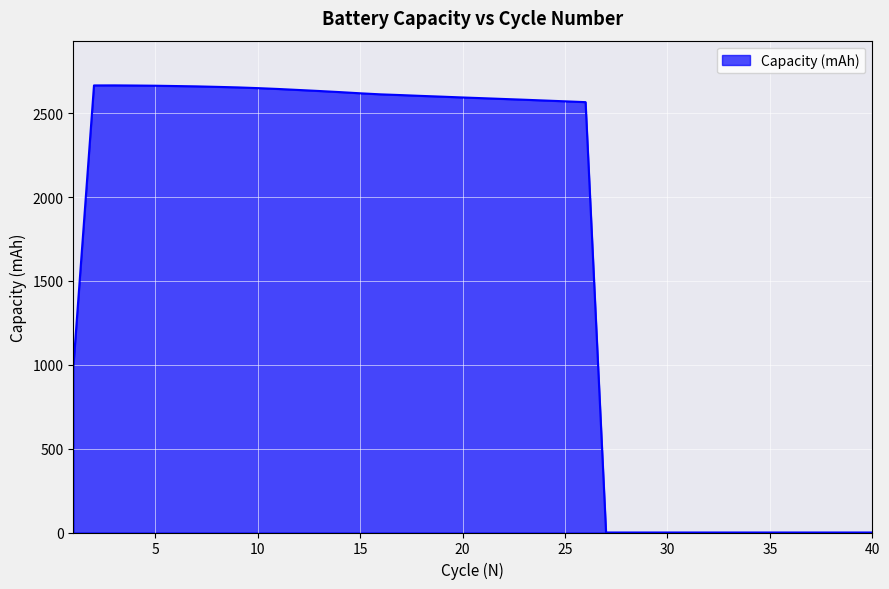

What is the maximum value shown in the chart?

2666.1